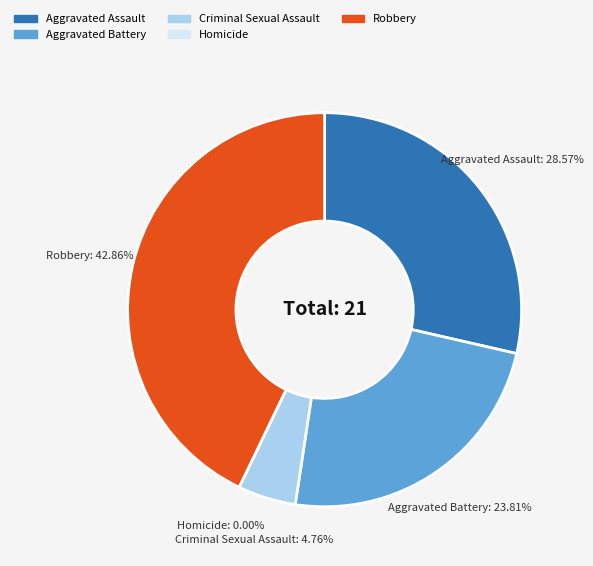

To the nearest percent, what portion does Criminal Sexual Assault represent?

5%